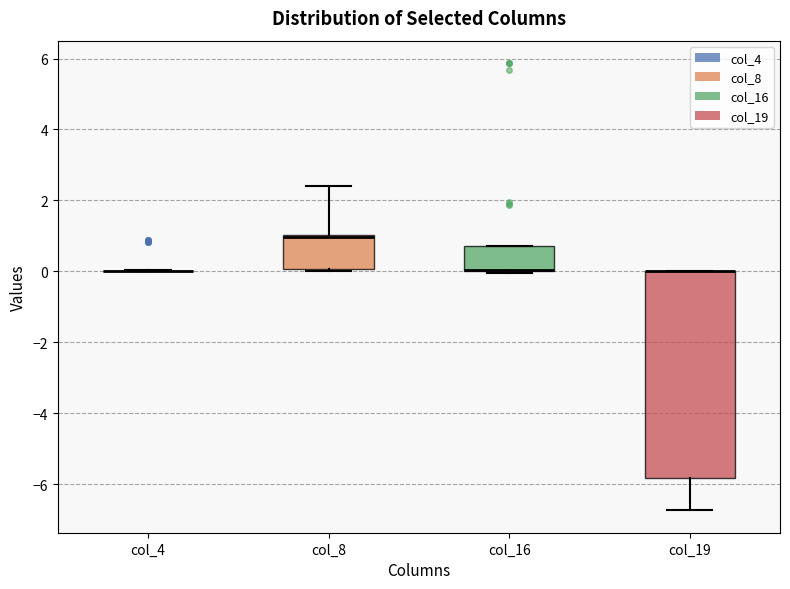

Reading left to right, transcribe this box plot: for each box, give where its median line is, the range the box spans, and where its two whiskers end, as read against the y-axis. The values are not printed on the chart, so give them approximately, as read against the axis.

col_4: box collapsed to a line at 0.0, whiskers 0.0 to 0.0
col_8: median 1.0 (just below the box's upper edge), box 0.0 to 1.0, whiskers 0.0 (just below the box's lower edge) to 2.4
col_16: median 0.0 (drawn on the box's lower edge), box 0.0 to 0.8, whiskers 0.0 to 0.8
col_19: median 0.0 (drawn on the box's upper edge), box -5.8 to 0.0, whiskers -6.8 to 0.0